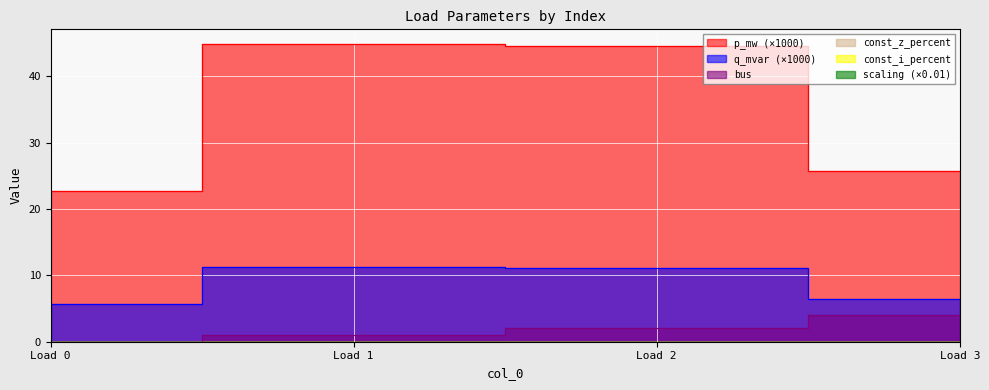

What is the highest value of the q_mvar series?

11.2